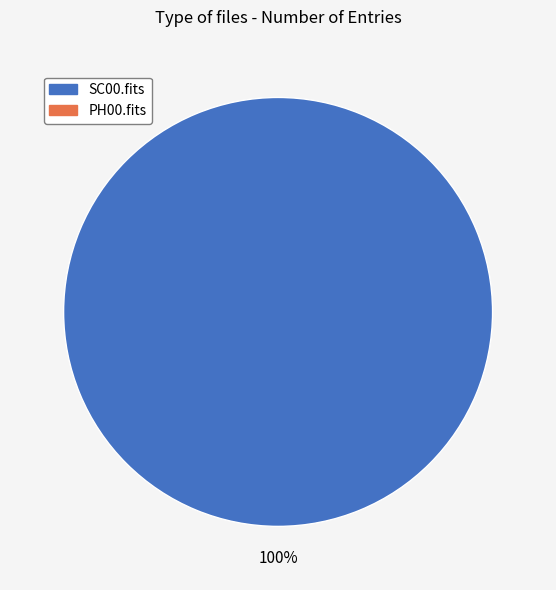

Is there any slice that represents more than half of the pie?

Yes